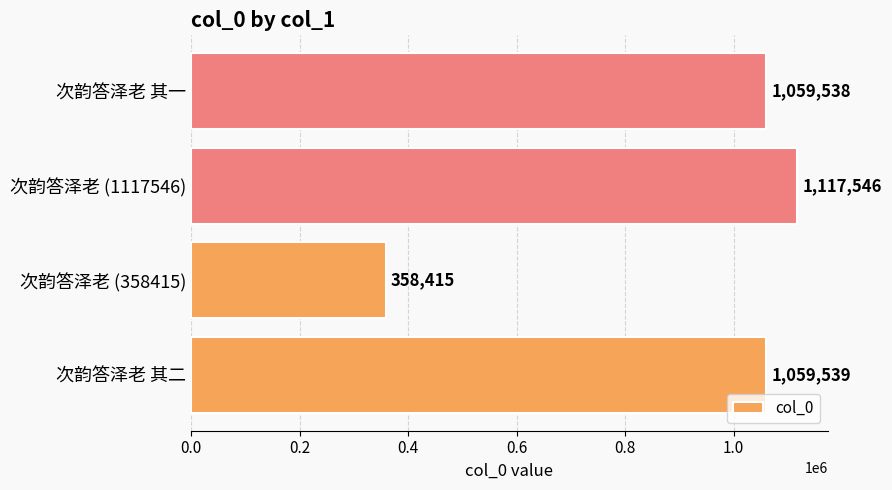

Which has a higher value, 次韵答泽老 其一 or 次韵答泽老 其二?

次韵答泽老 其二